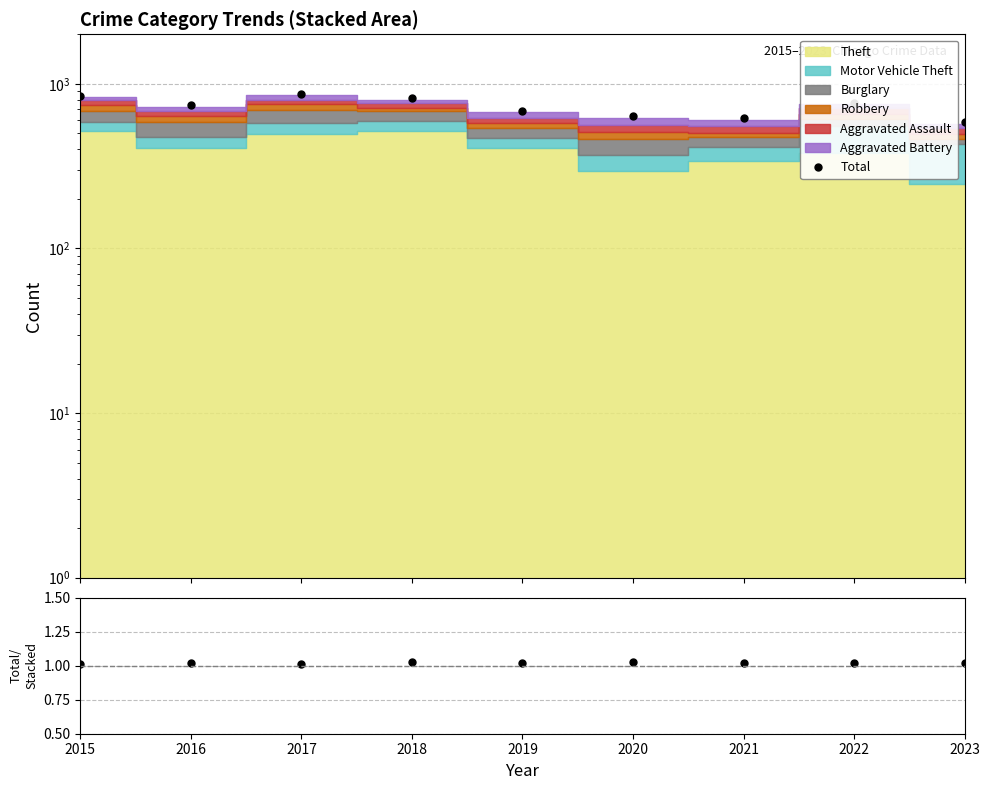

True or false: Total and Total/Stacked intersect in this chart.

False